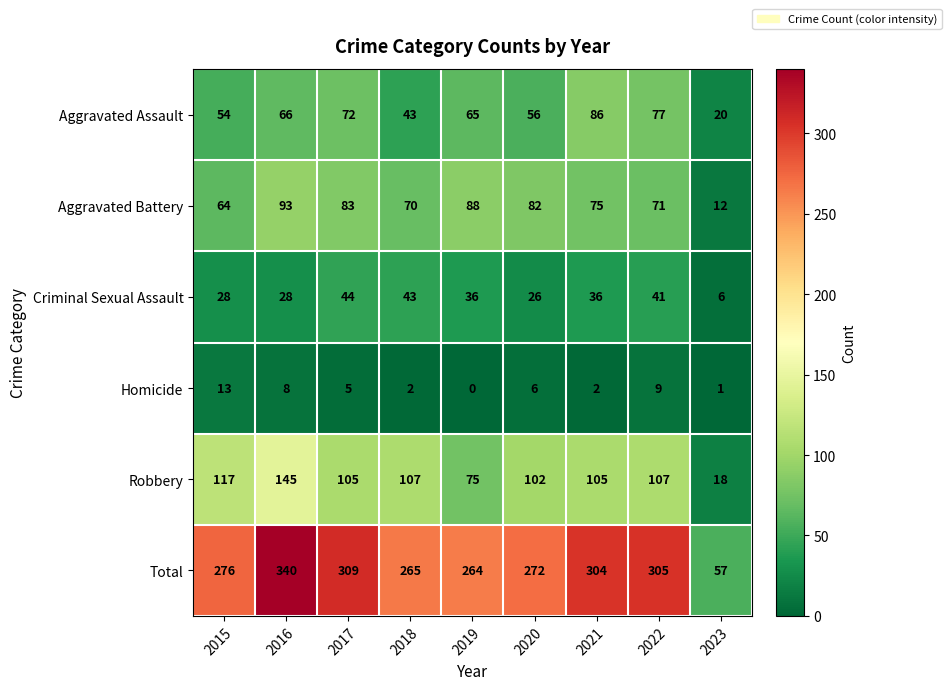

At which category is the sum across all series the highest?

2016